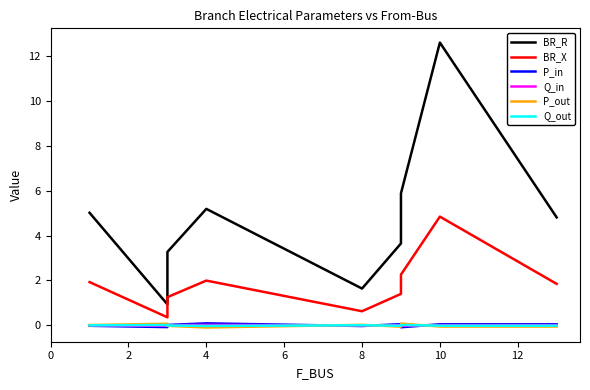

True or false: P_out and BR_X intersect in this chart.

False